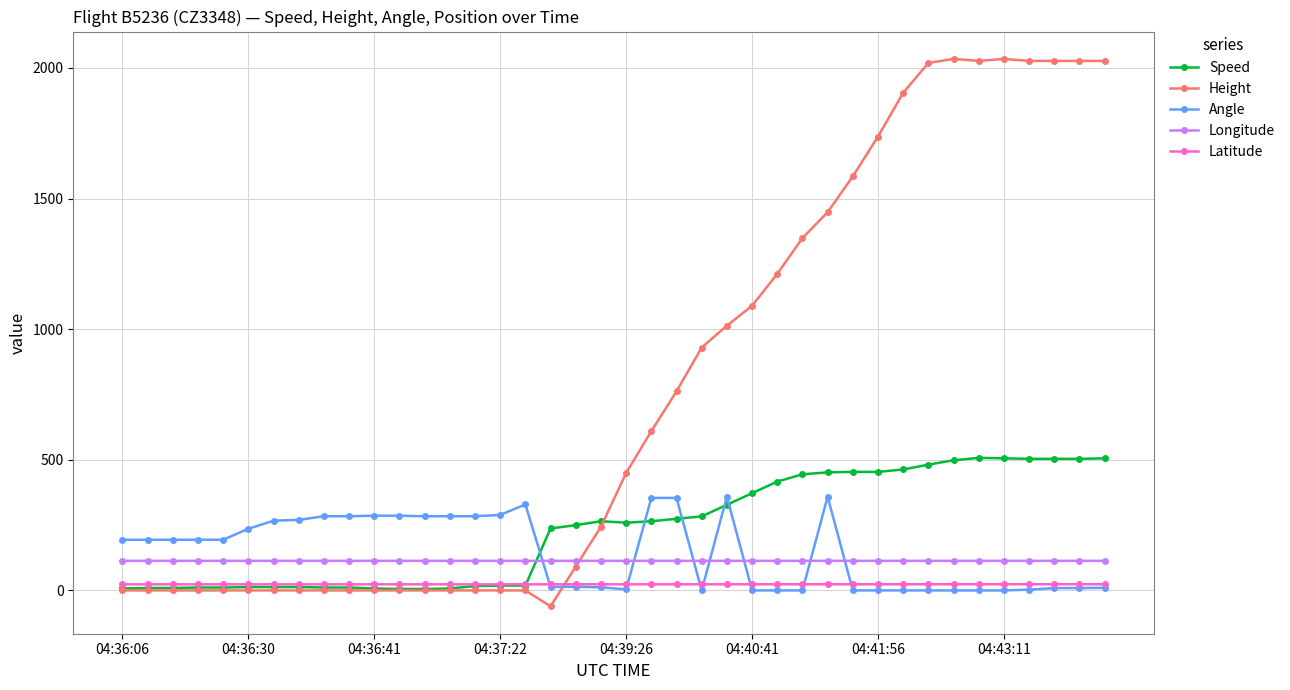

What is the smallest value displayed?

-61.0